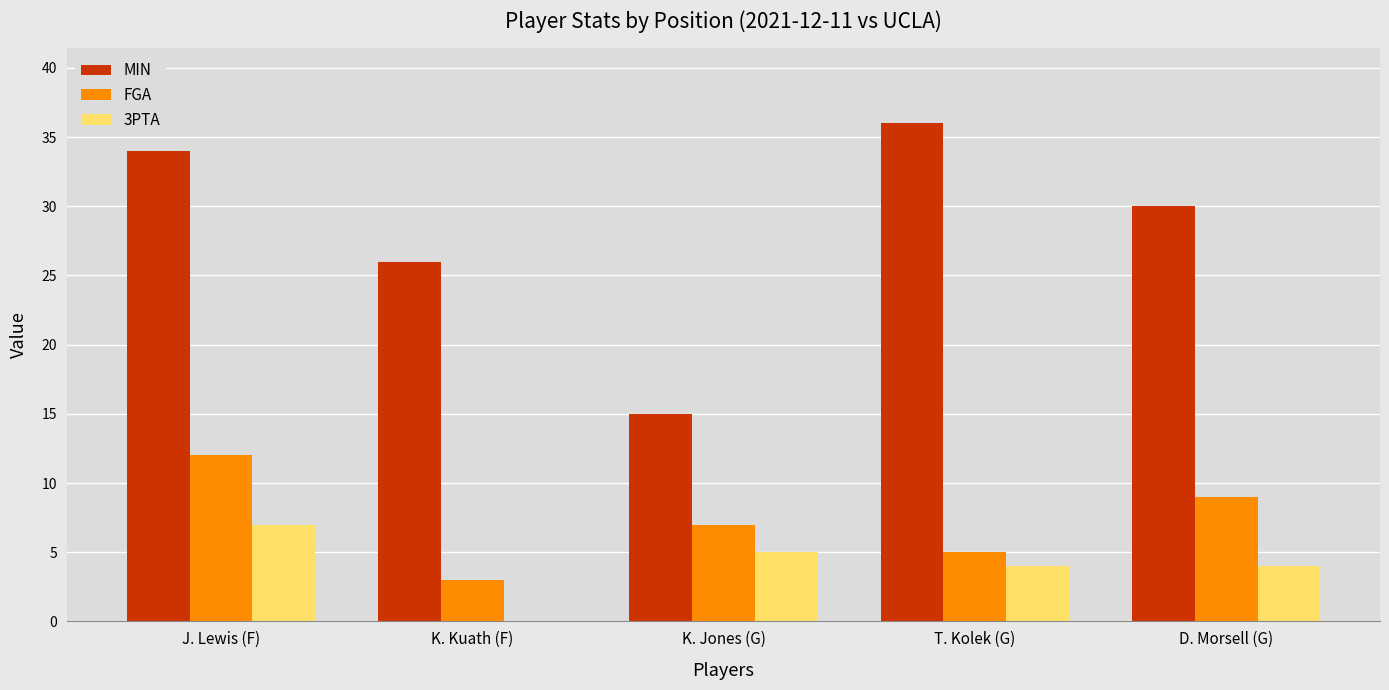

Reading left to right, transcribe all the data shown in this chart.

MIN: 34	26	15	36	30
FGA: 12	3	7	5	9
3PTA: 7	0	5	4	4